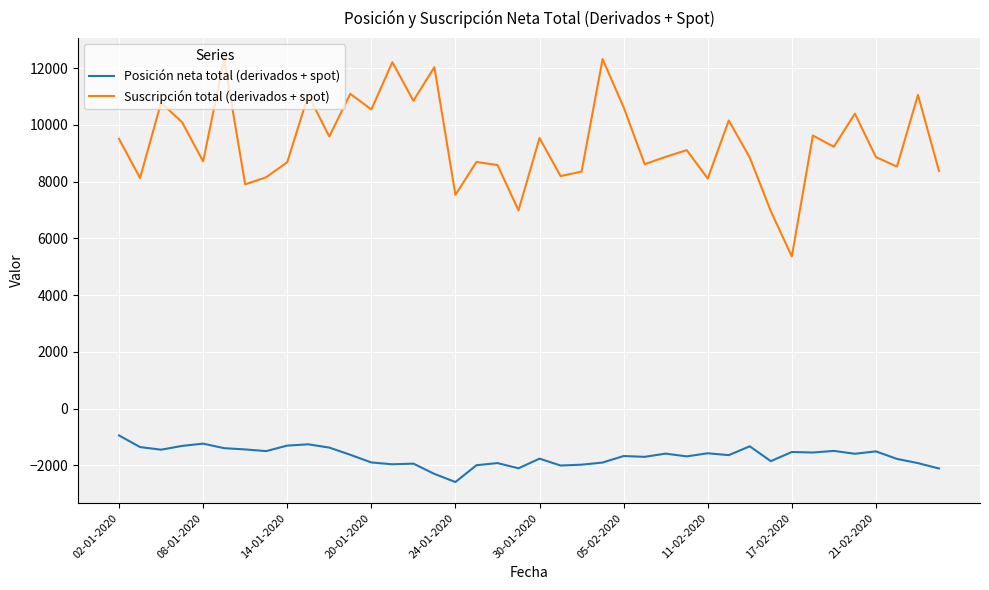

Which series has the widest spread of values?

Suscripción total (derivados + spot)